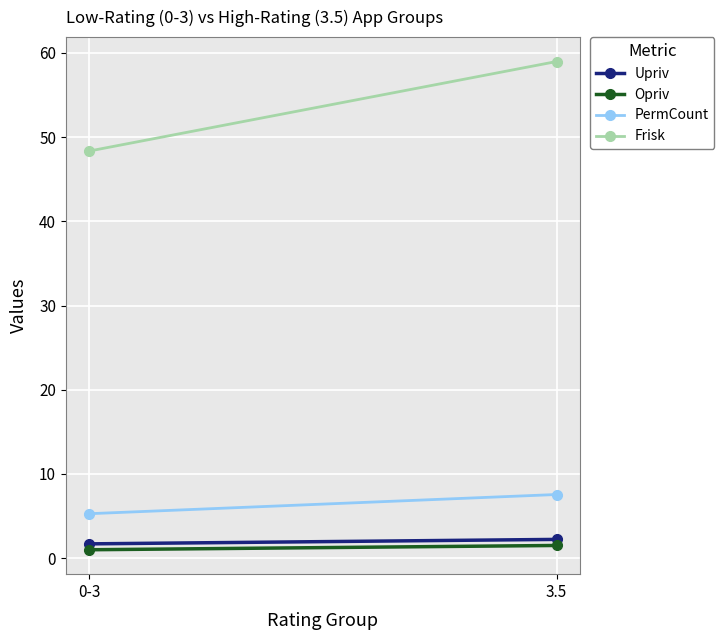

At which label is Opriv closest to 1?

0-3